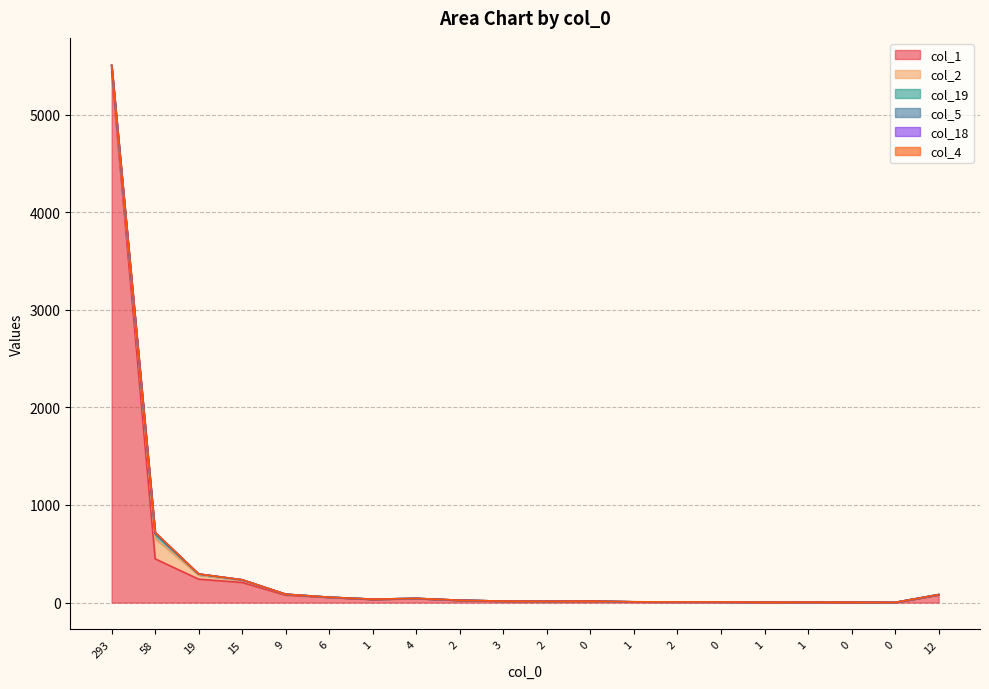

Does the chart display data point markers on the line(s)?

No